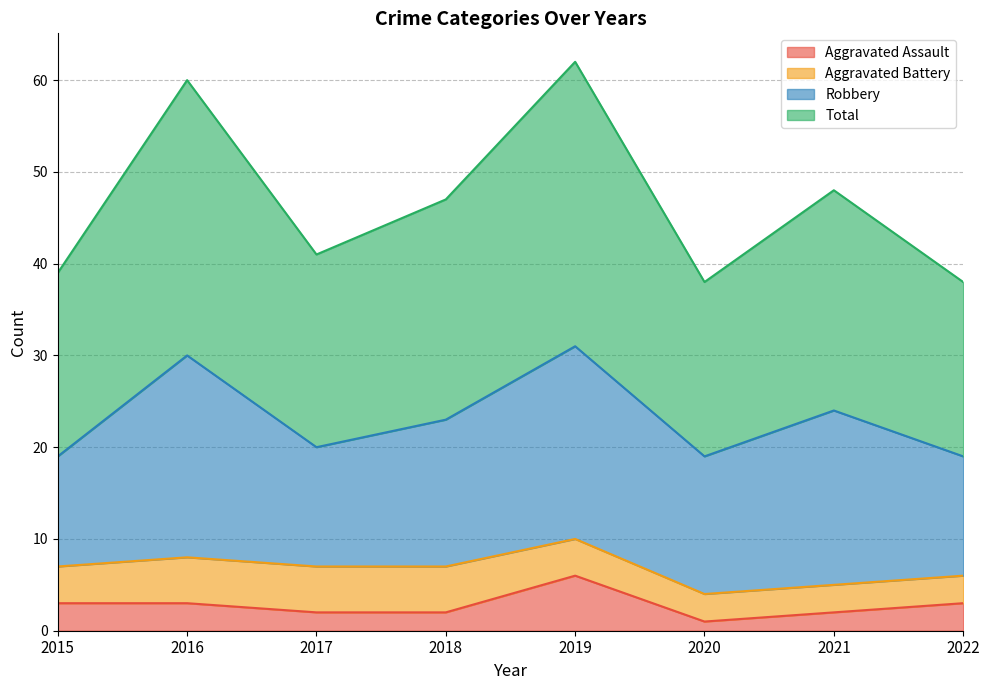

What is the sum of all Aggravated Assault values?

22